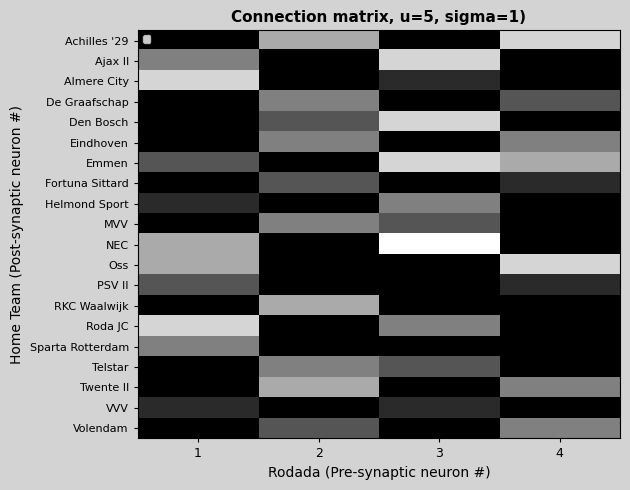

The value of De Graafschap at 1 is 0. True or false?

True